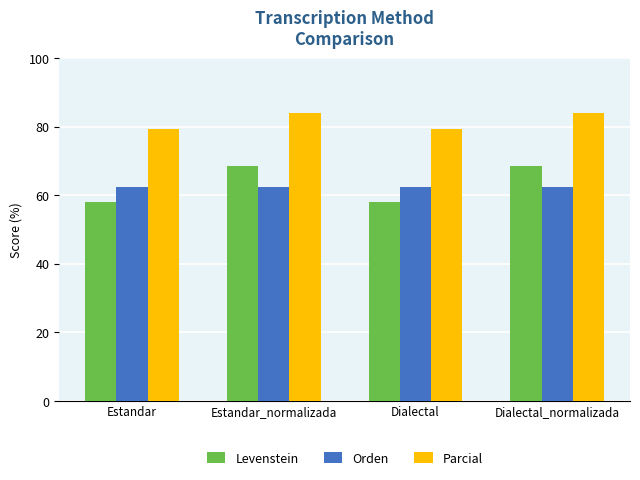

What is the difference between the second highest and minimum values in the Parcial series?

4.5